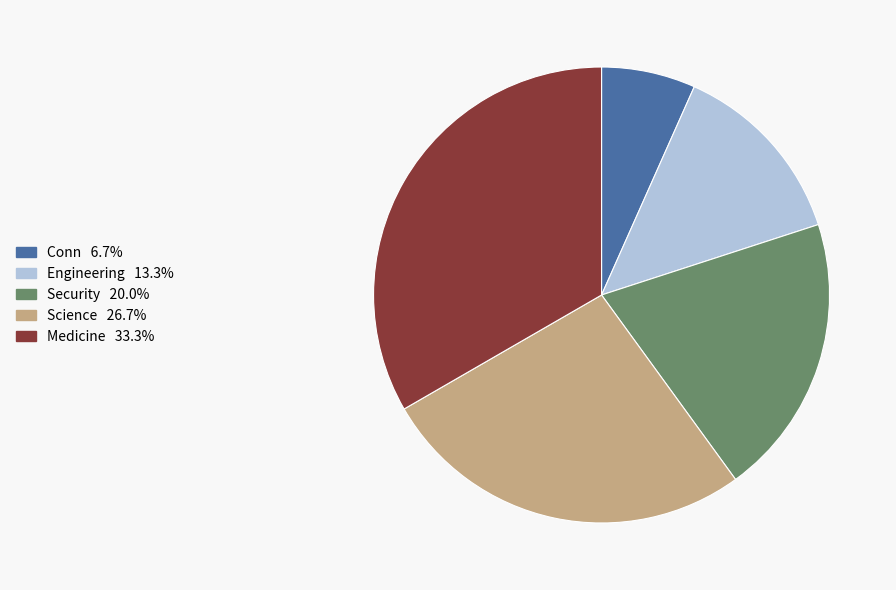

Which slice is the smallest?

Conn